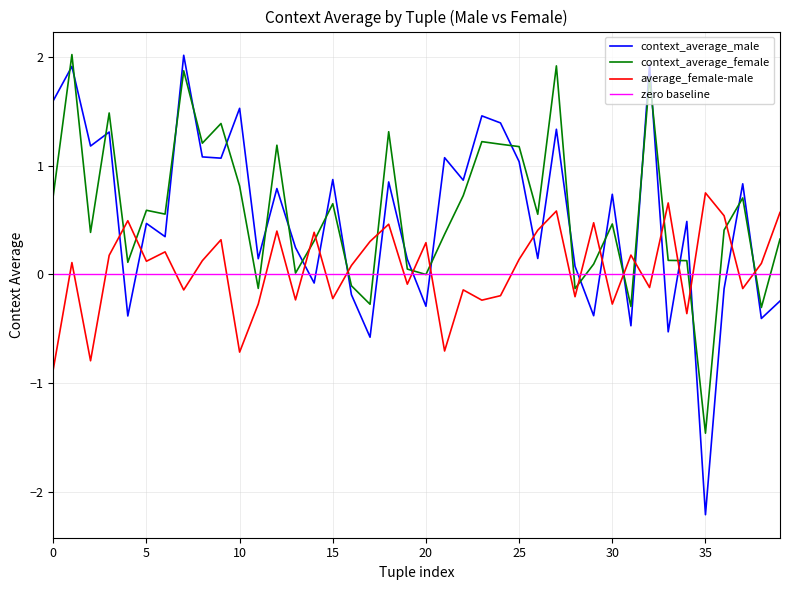

What is the difference between the maximum and second lowest values in the context_average_male series?

2.6